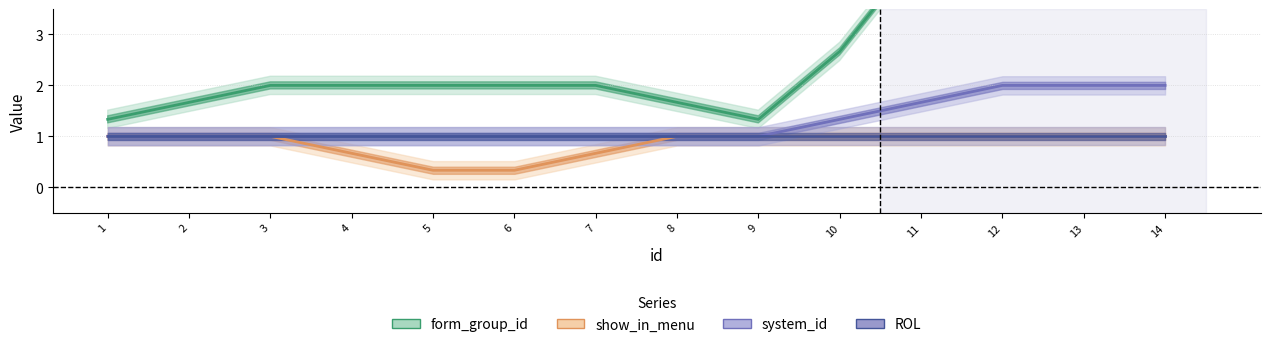

What is the difference between the form_group_id values at 8 and 7?

0.3